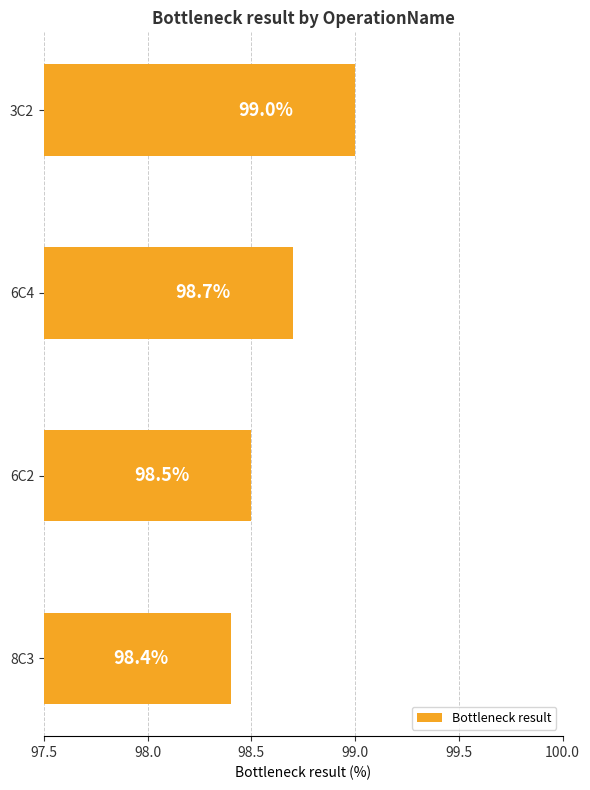

How many bars are there in total?

4